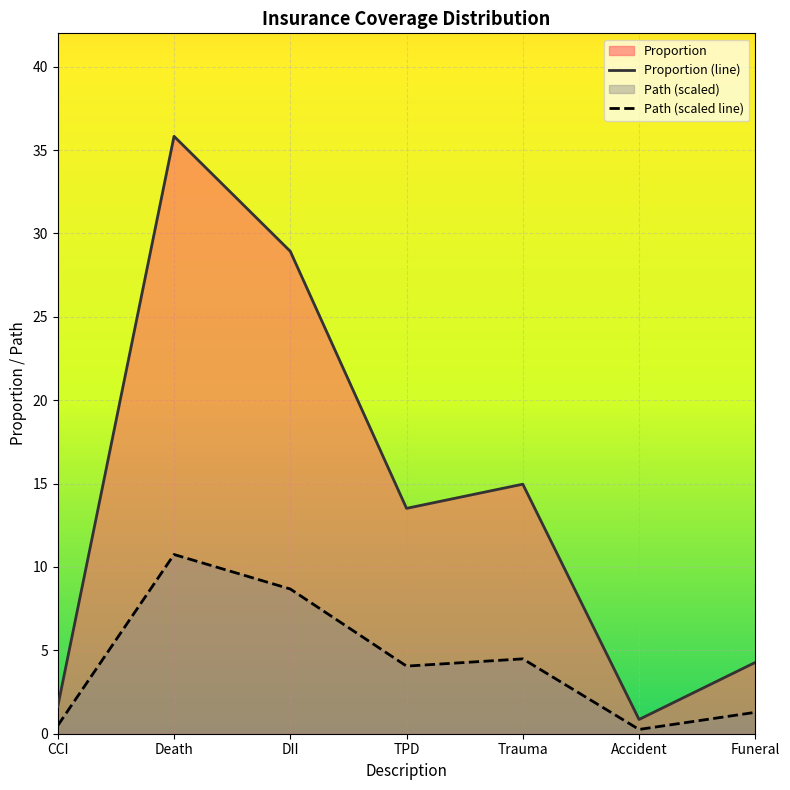

List the labels in order of Path value, largest first.

Death, DII, Trauma, TPD, Funeral, CCI, Accident